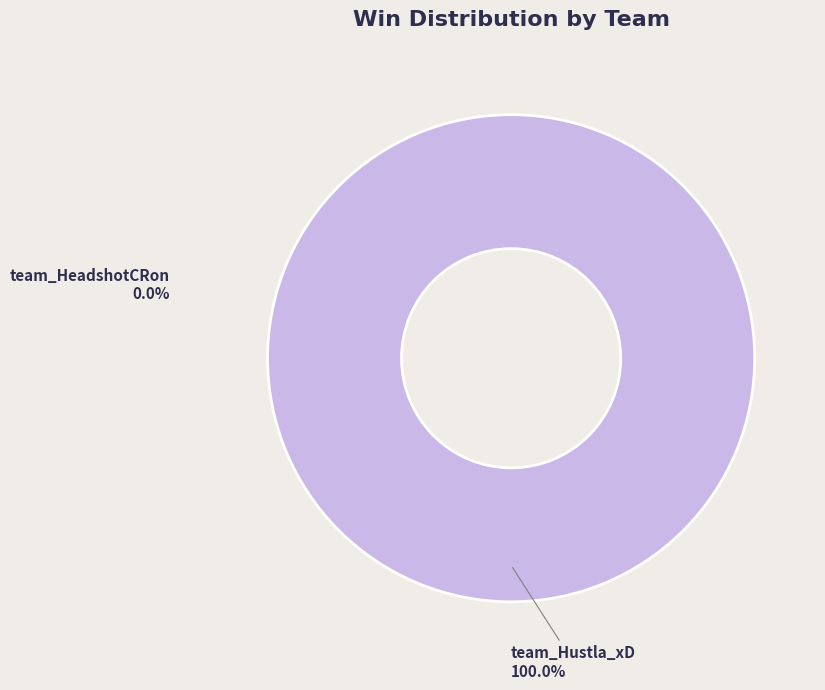

What percentage do team_HeadshotCRon and team_Hustla_xD together represent?

100.0%